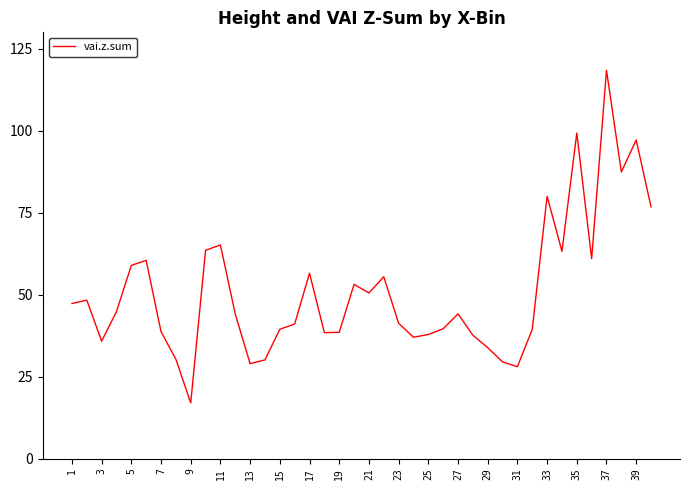

What is the minimum value shown in the chart?

17.0